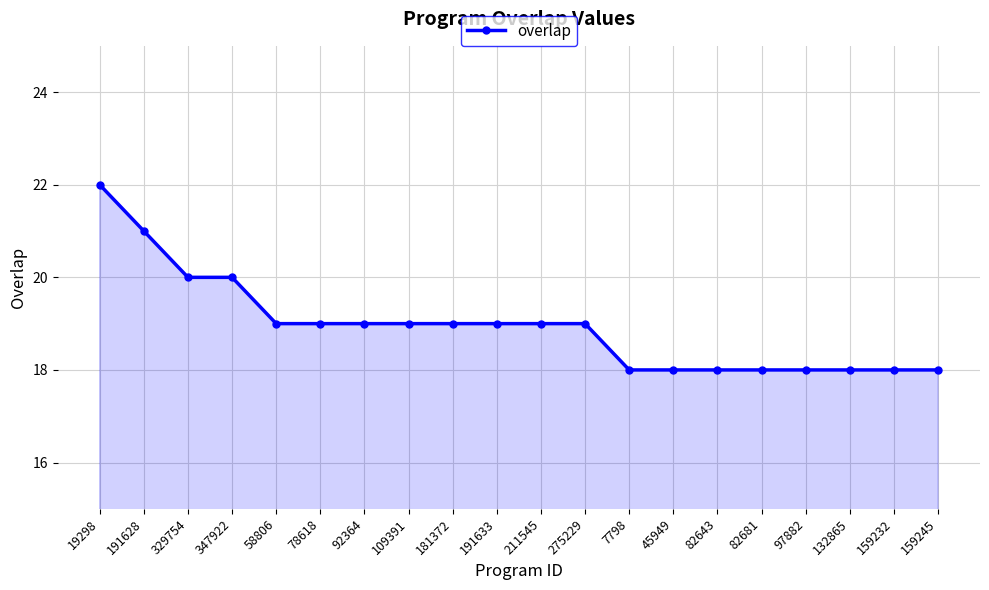

How many values are between 18 and 19?

16